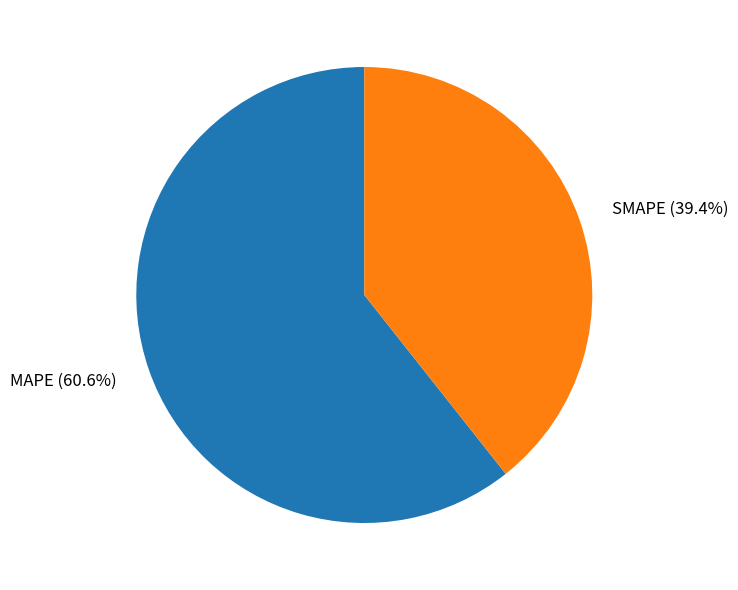

How many segments does this pie chart have?

2